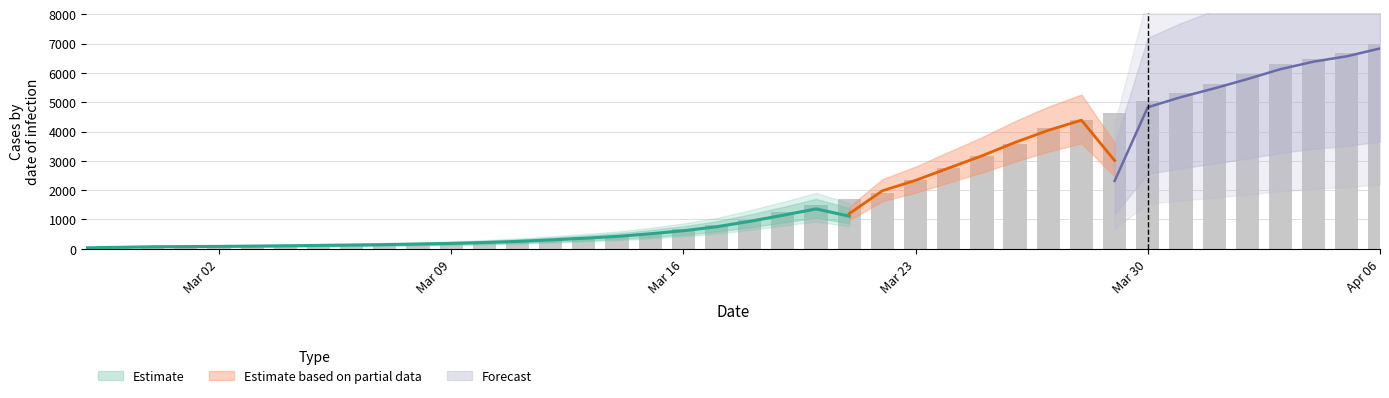

The chart shows a value of 315 at Mar 09. True or false?

False